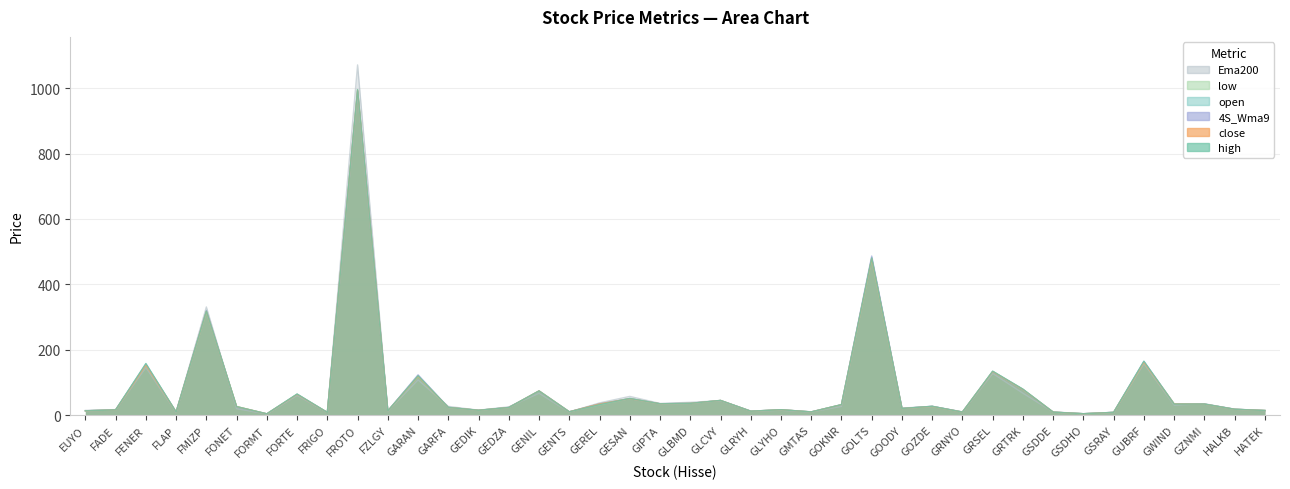

What are all the series names shown in the legend?

high, close, 4S_Wma9, open, low, Ema200